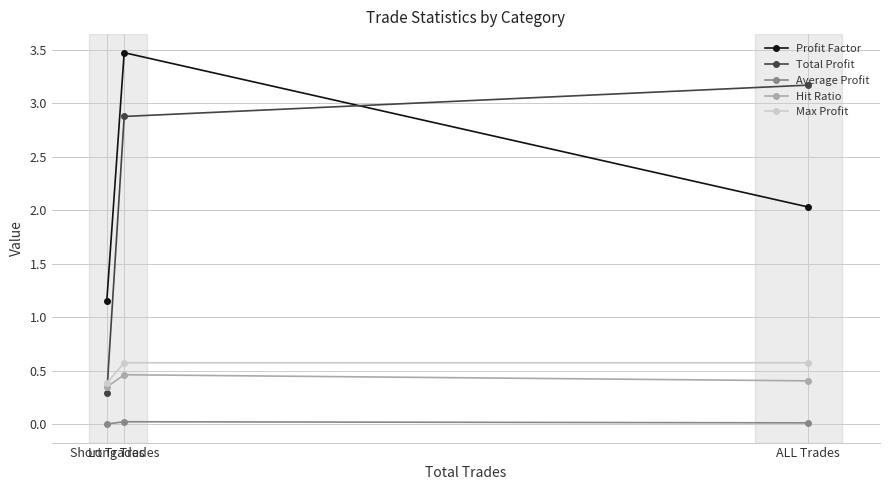

What is the sum of all Profit Factor values?

6.7